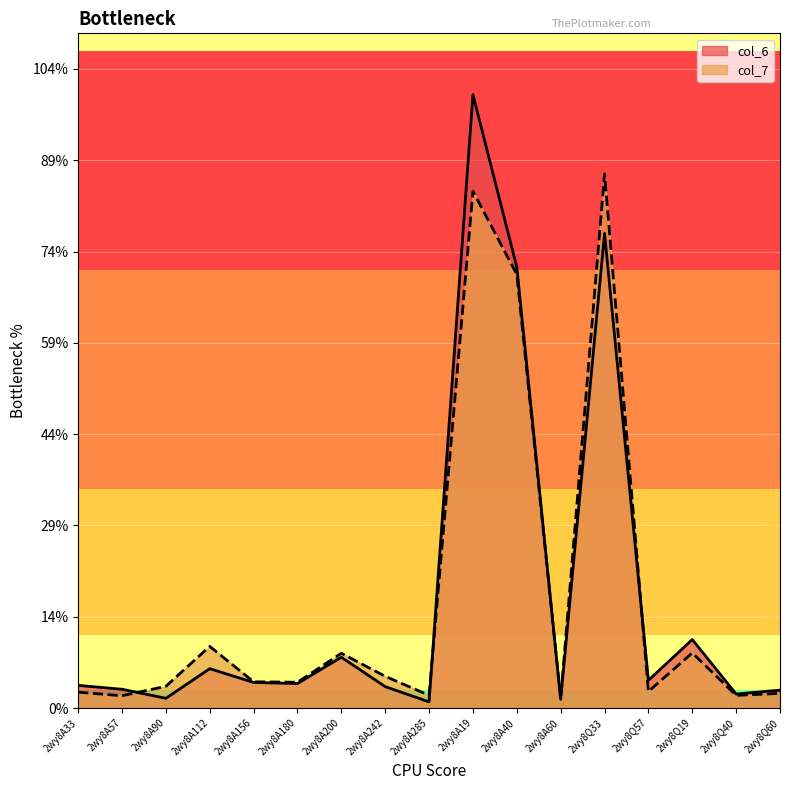

How many interior local peaks does the col_7 series have?

5